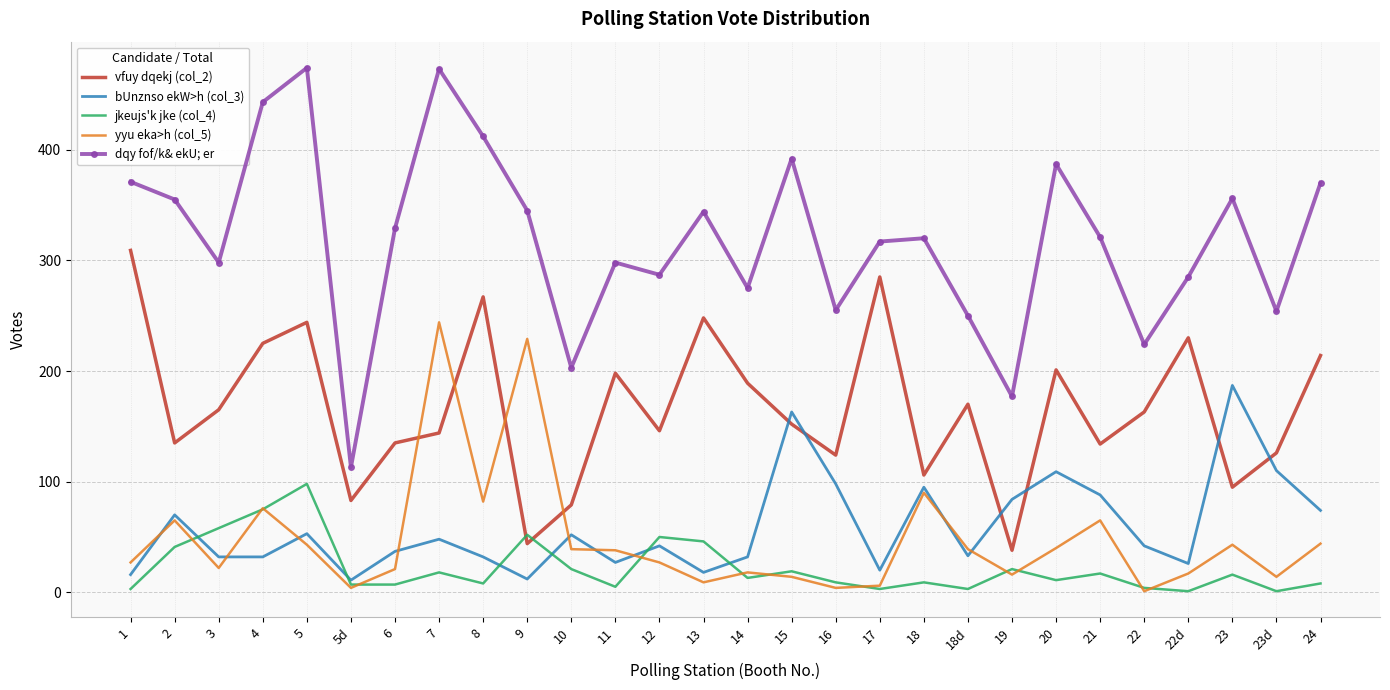

Which series has the widest spread of values?

dqy fof/k& ekU; er